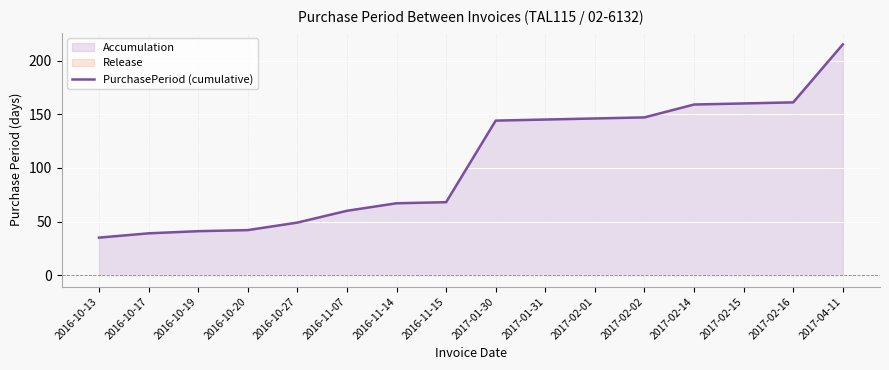

Rank the categories by value from lowest to highest.

2016-10-13, 2016-10-17, 2016-10-19, 2016-10-20, 2016-10-27, 2016-11-07, 2016-11-14, 2016-11-15, 2017-01-30, 2017-01-31, 2017-02-01, 2017-02-02, 2017-02-14, 2017-02-15, 2017-02-16, 2017-04-11